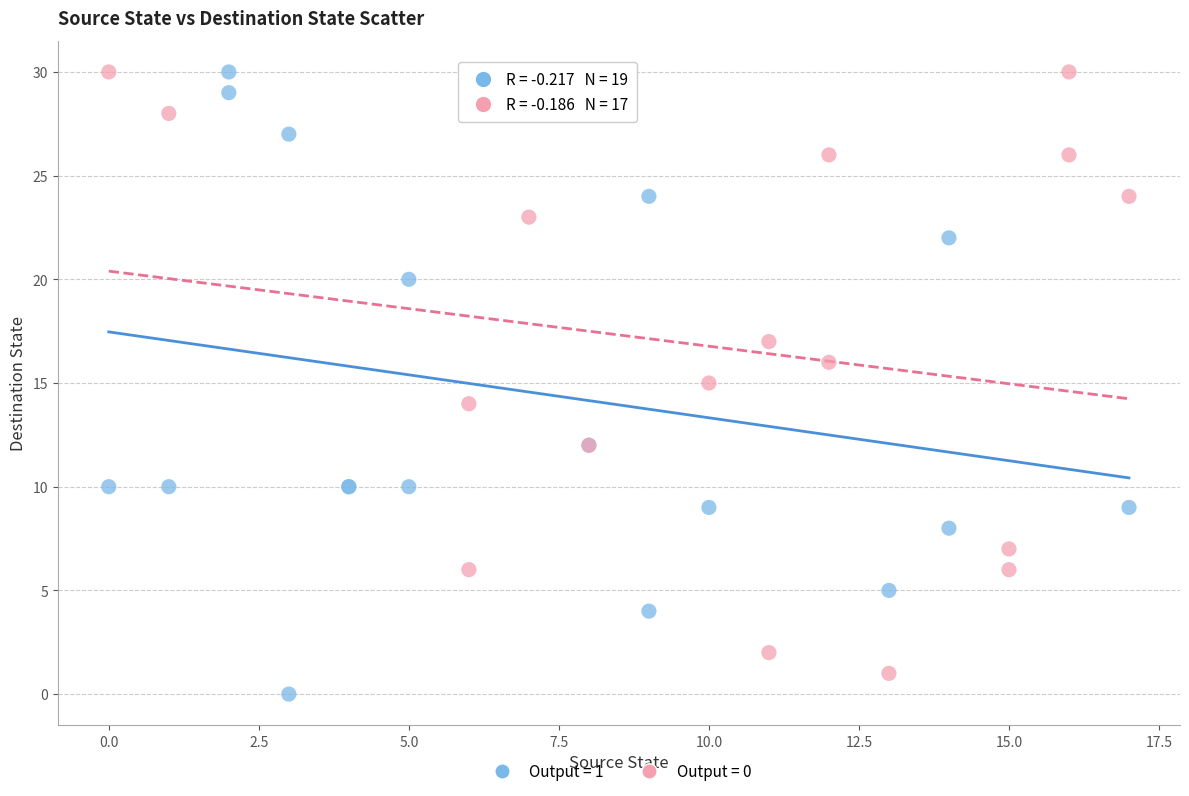

Which series reaches the minimum Y coordinate?

Output = 1